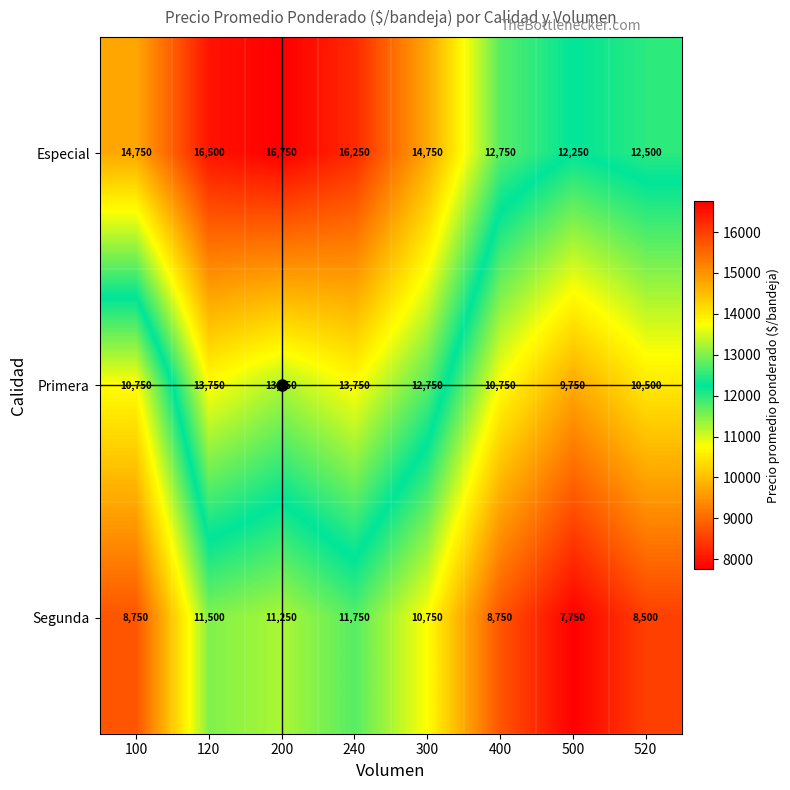

How many values in the Especial series are below 14750?

3